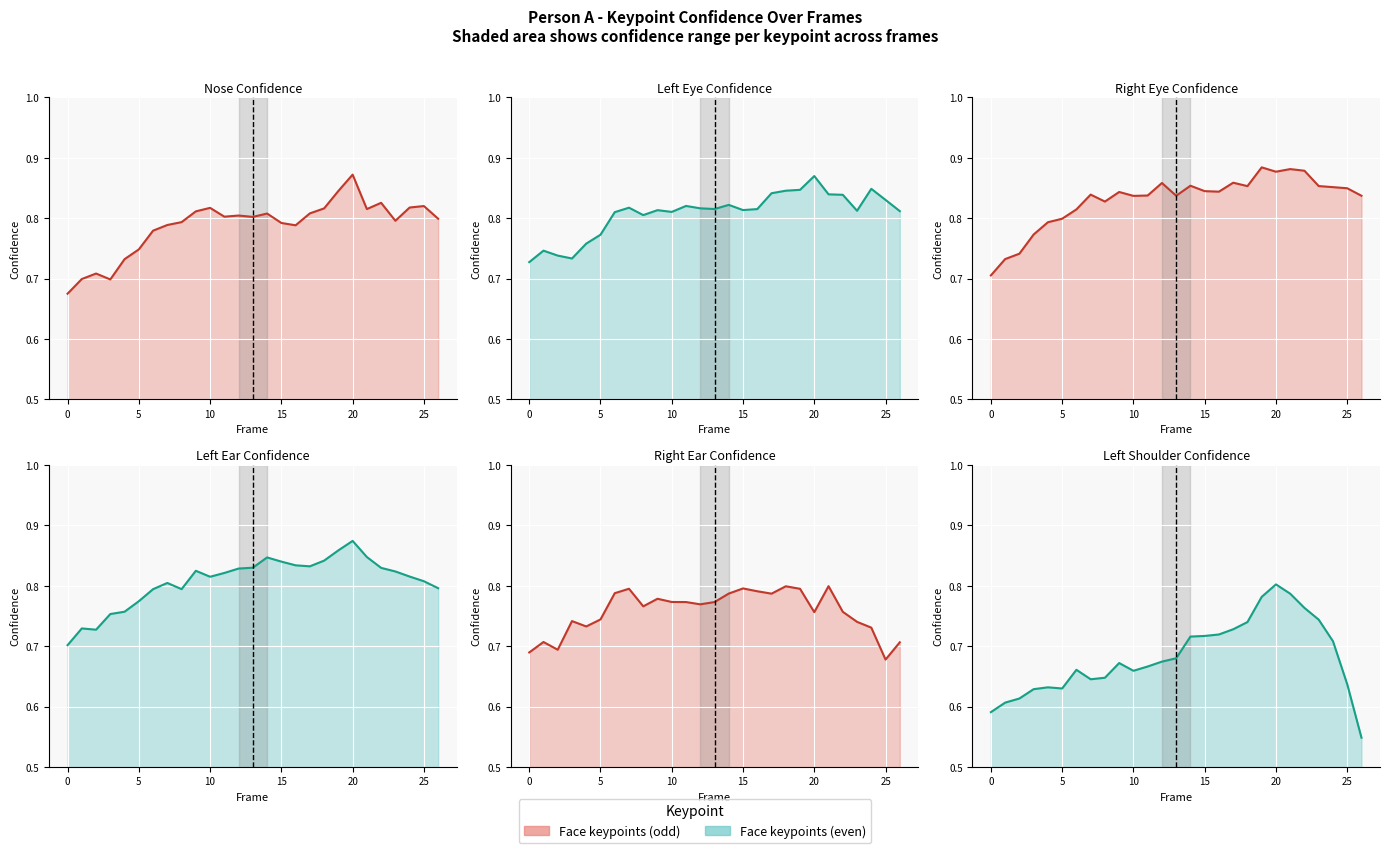

Count the a_nose_confidence values in the range 0 to 1.

27